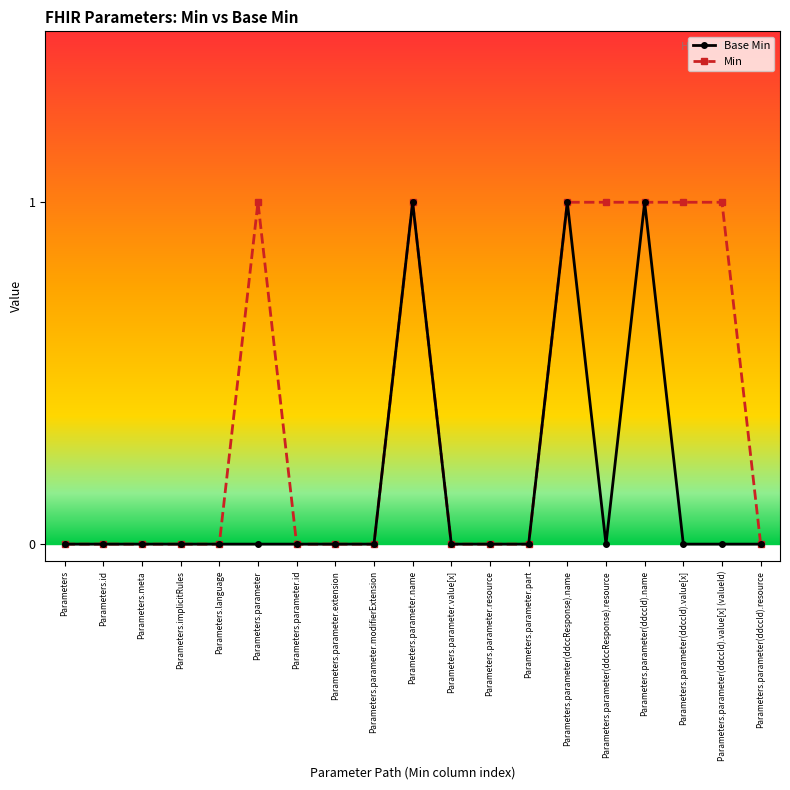

What is the maximum value for Base Min?

1